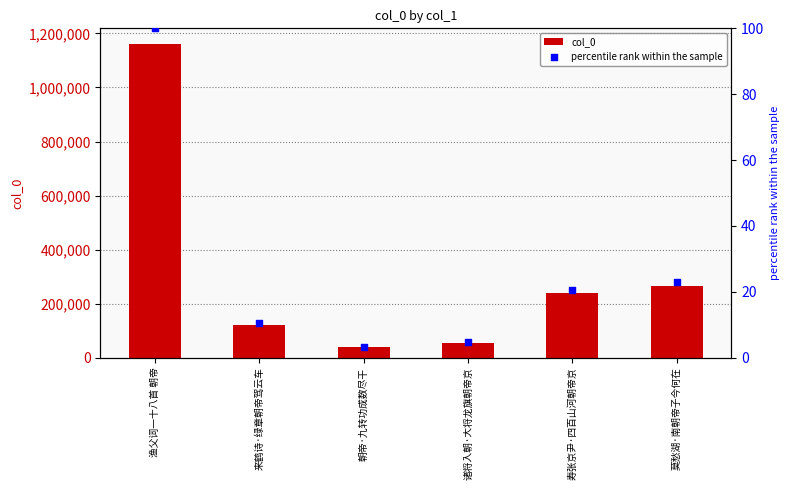

Which series has the largest Y range (max minus min)?

col_0